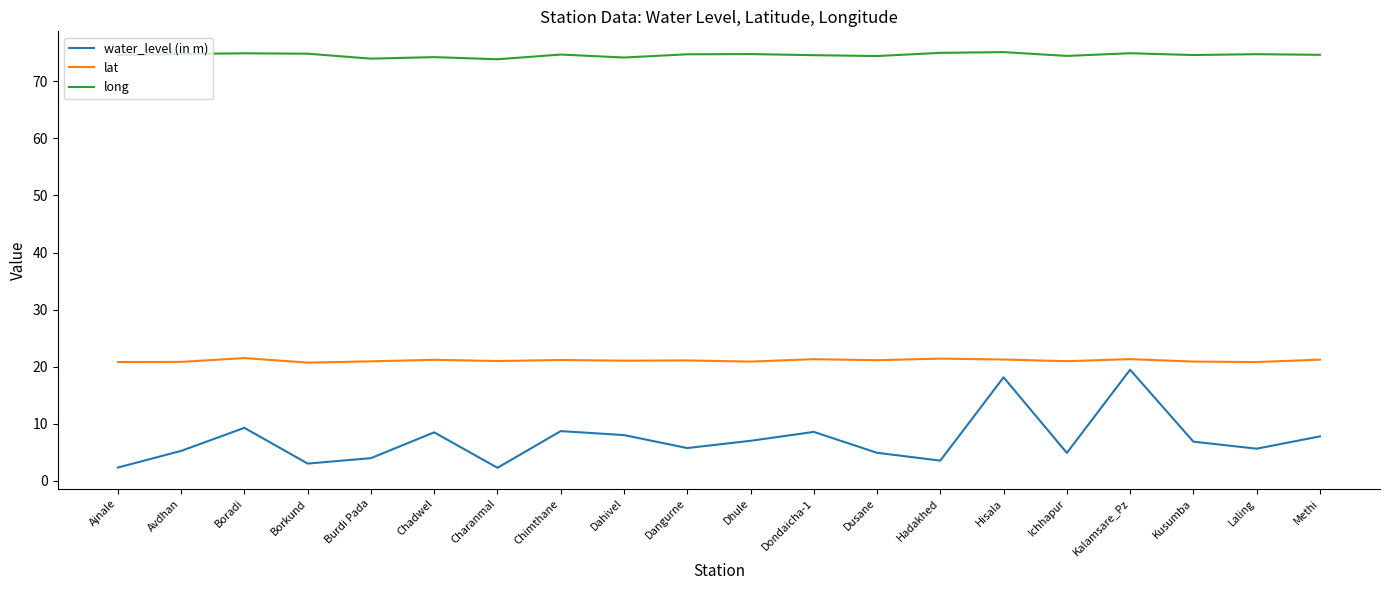

What is the highest value of the lat series?

21.5